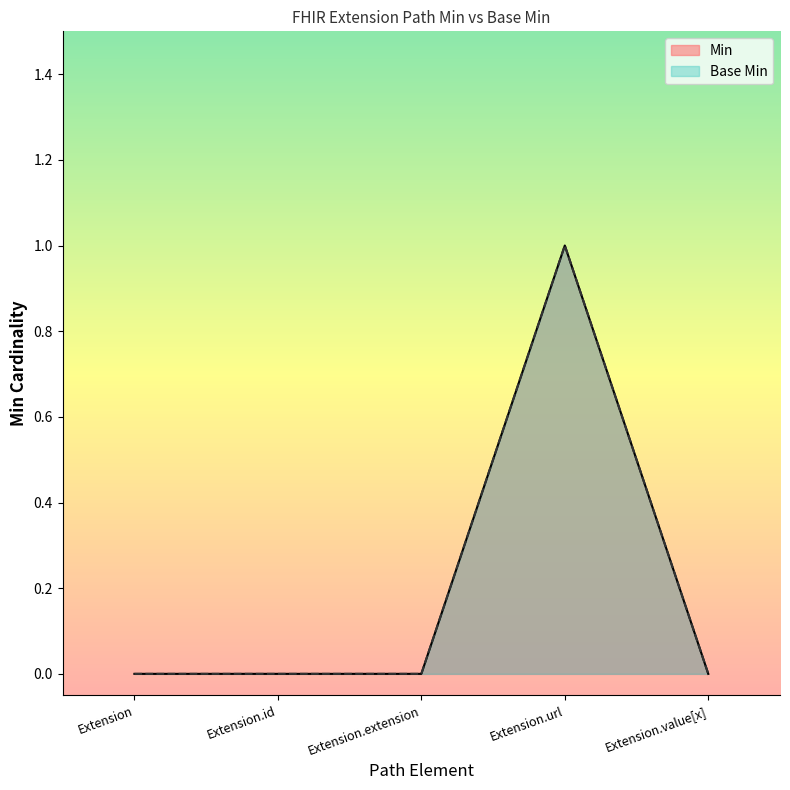

How many Base Min values are between 0 and 1?

5